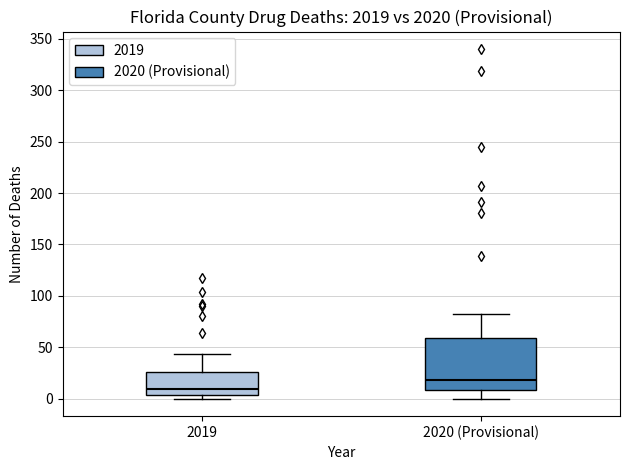

Where is the upper edge of the box for 2019 on the y-axis? The values are not printed on the chart, so give them approximately, as read against the axis.

25